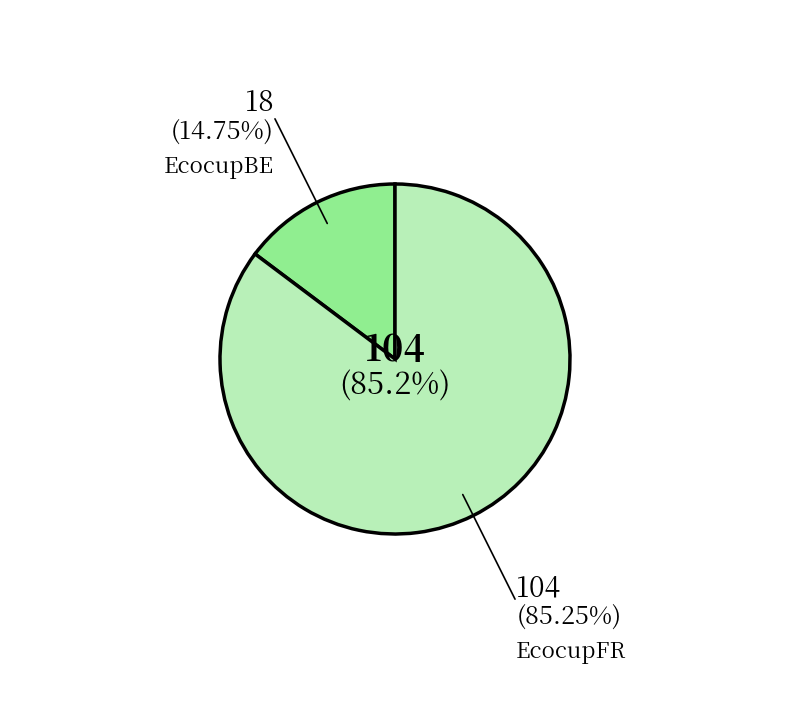

Does any single category account for the majority?

Yes